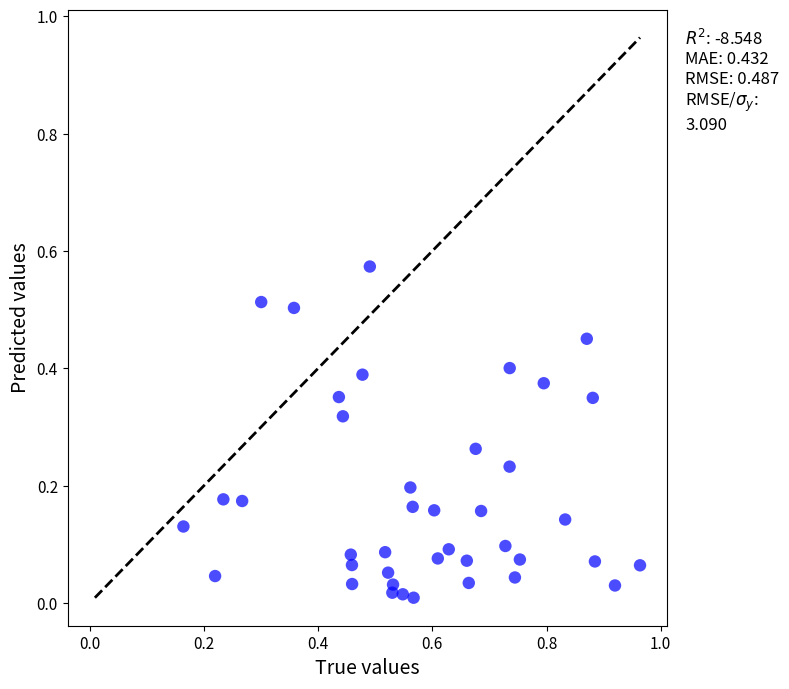

What is the range of X values (max minus min)?

0.8